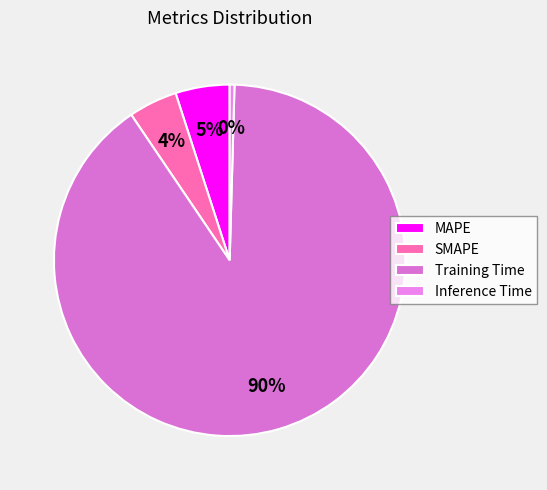

Which slice is the largest?

Training Time